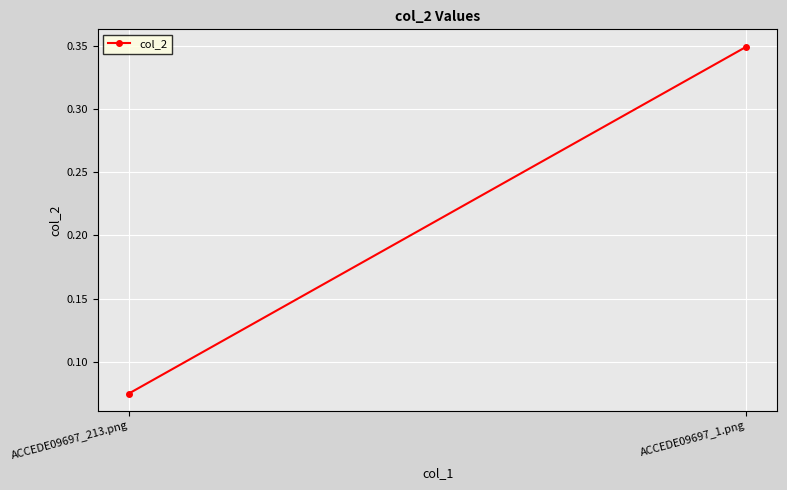

Which has a higher value, ACCEDE09697_1.png or ACCEDE09697_213.png?

ACCEDE09697_1.png